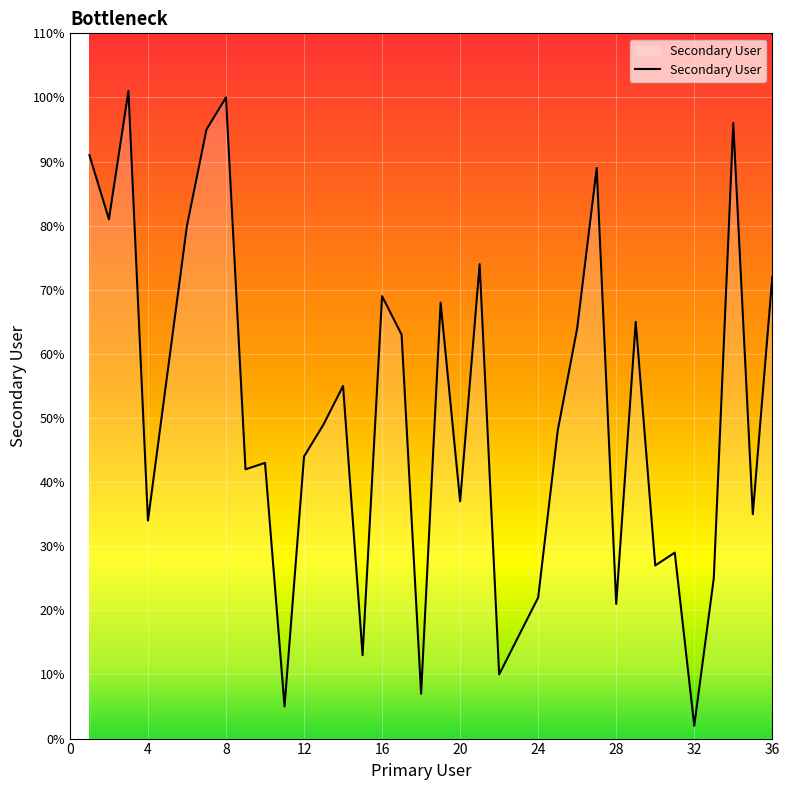

What is the maximum value shown in the chart?

101